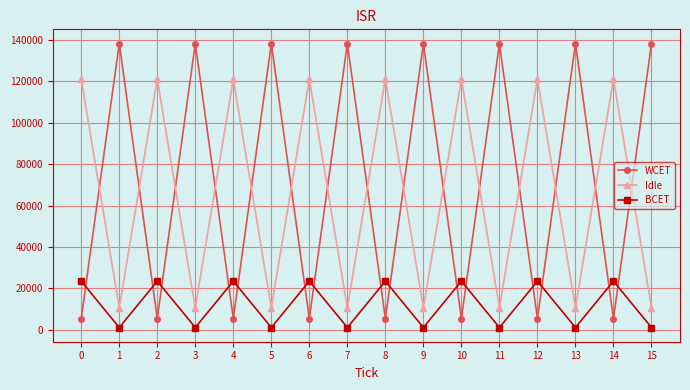

At how many categories does at least one series exceed 124330?

8